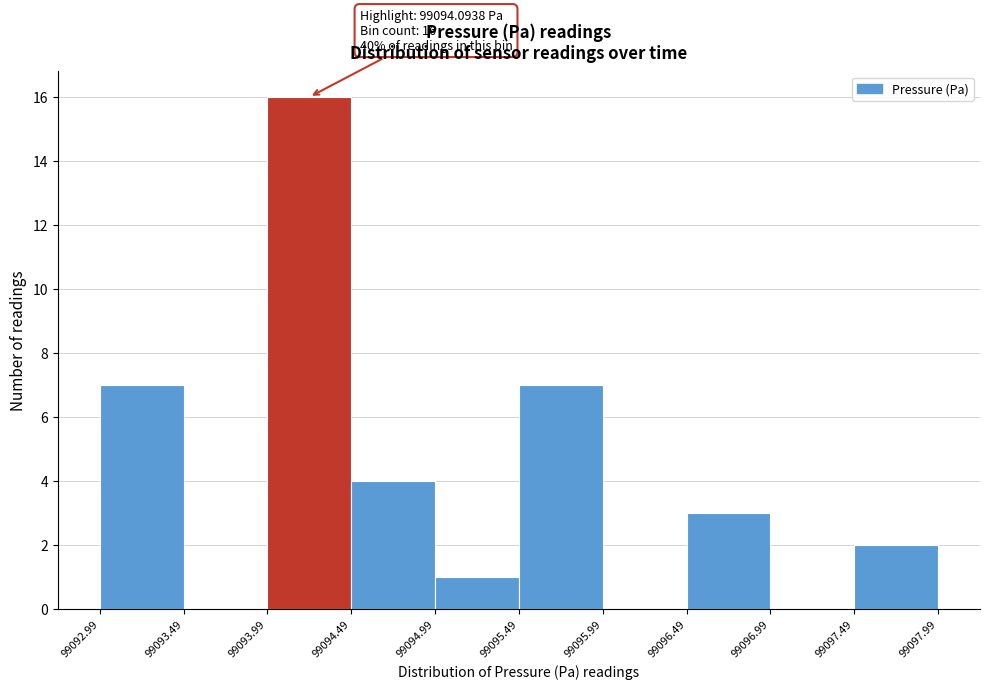

Which range on the x-axis has the tallest bar?

99093.99 to 99094.49